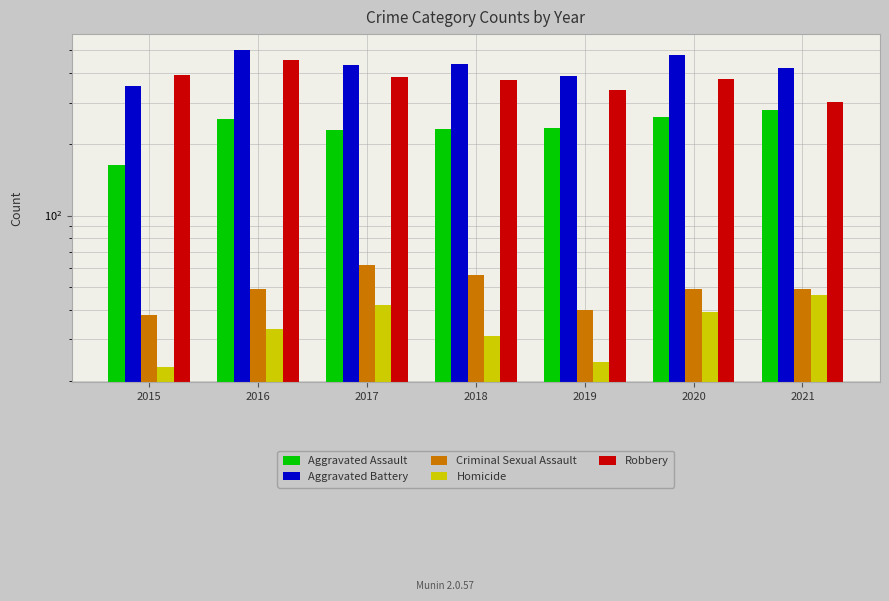

Which has a higher value, 2019 or 2017?

2019